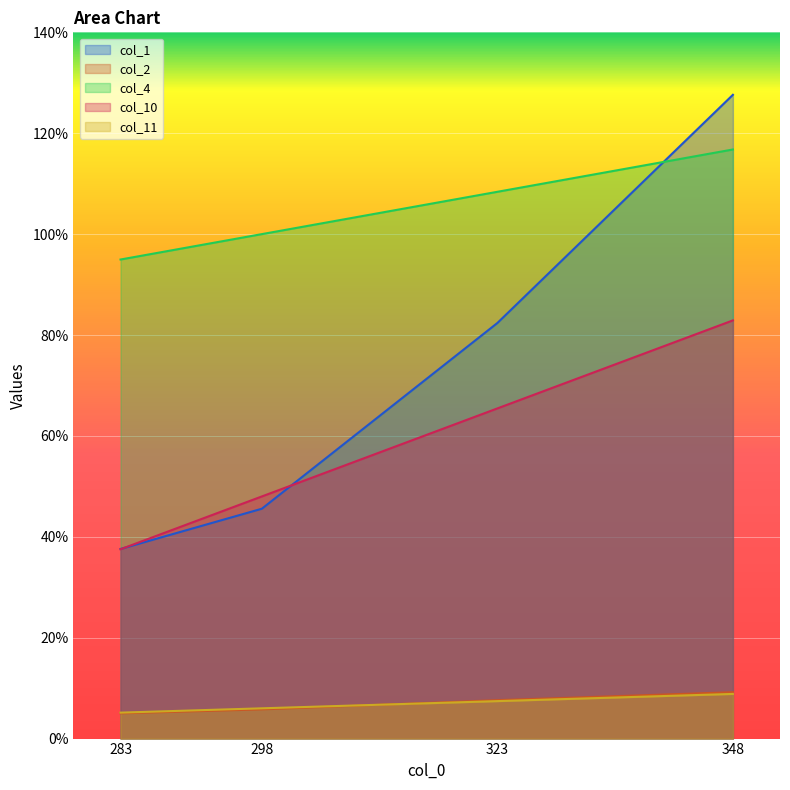

Reading right to left, what are all the values shown in this chart?

col_1: 348=1.3	323=0.8	298=0.5	283=0.4
col_2: 348=0.1	323=0.1	298=0.1	283=0.1
col_4: 348=1.2	323=1.1	298=1.0	283=0.9
col_10: 348=0.8	323=0.7	298=0.5	283=0.4
col_11: 348=0.1	323=0.1	298=0.1	283=0.1